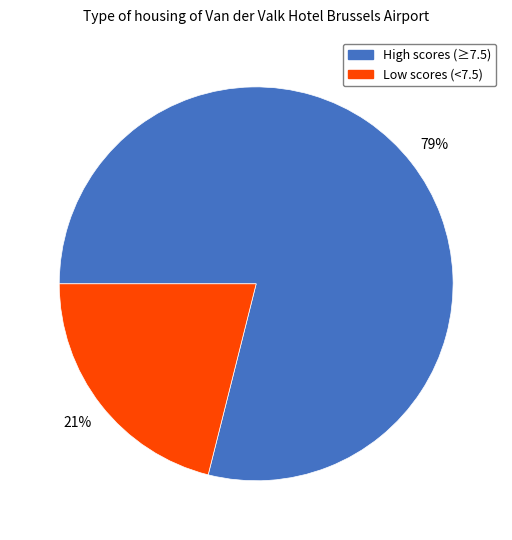

Is it true that High scores (≥7.5) is 92% of the pie?

False